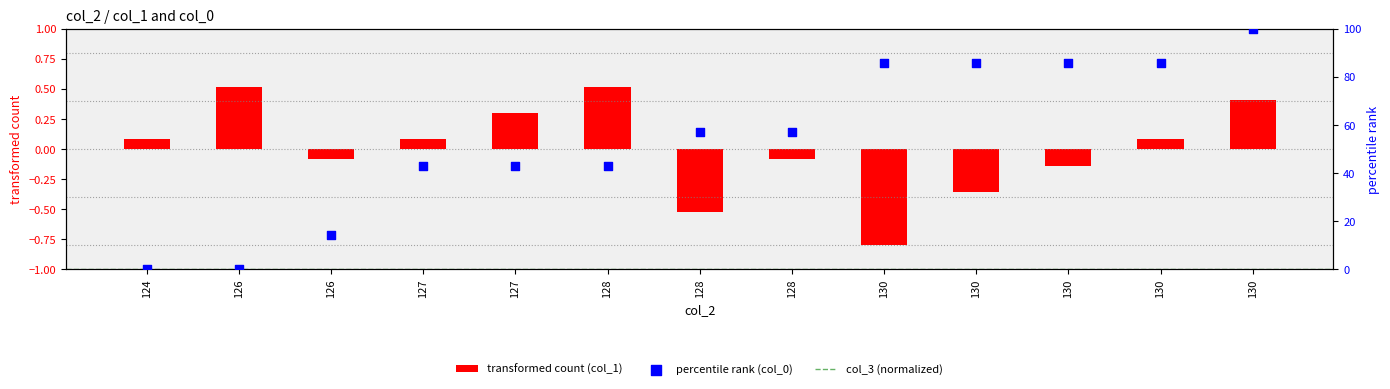

Which series contains the lowest Y value?

col_1